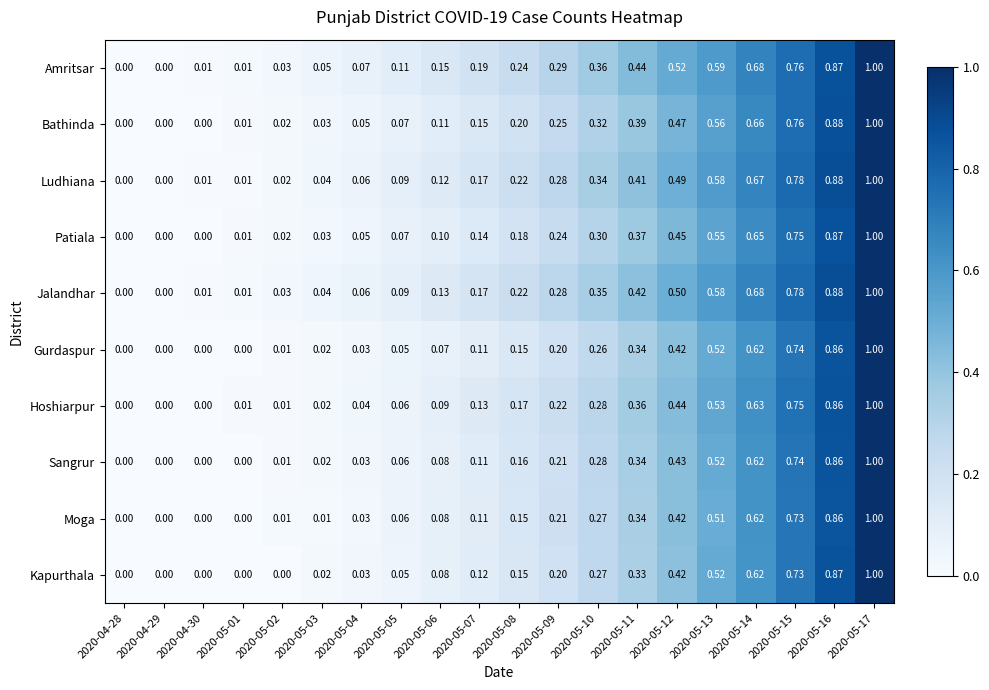

Which series has the largest total across all categories?

Amritsar